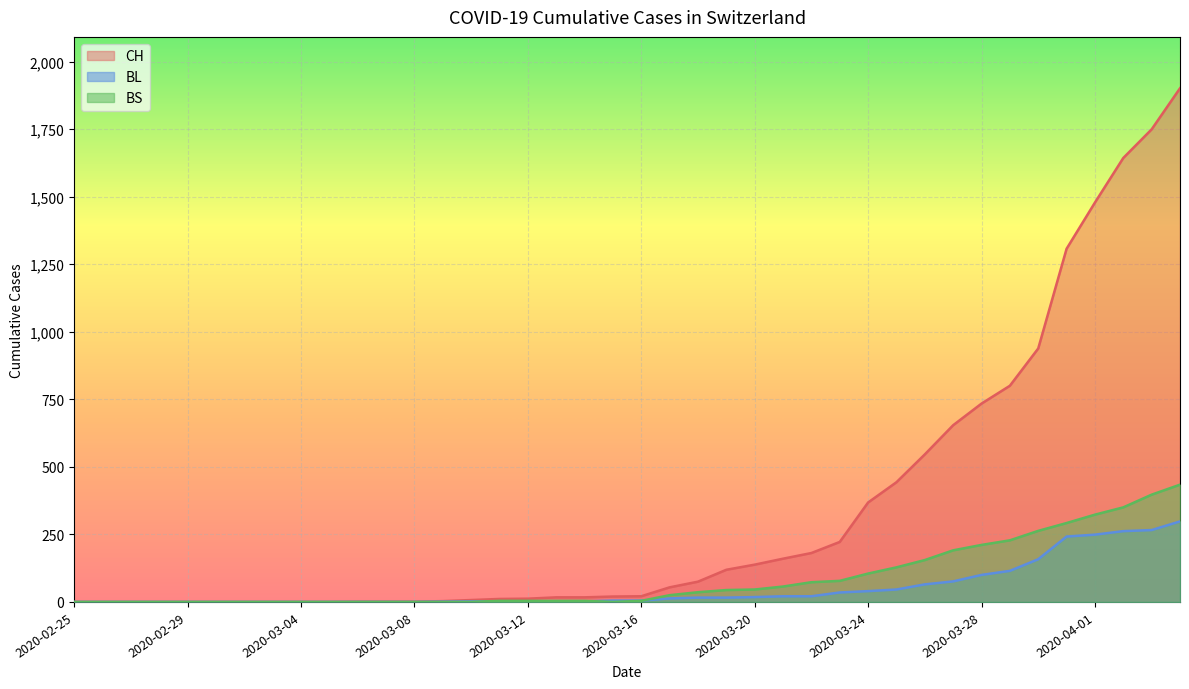

What is the label of the 29th point from the left?

2020-03-24